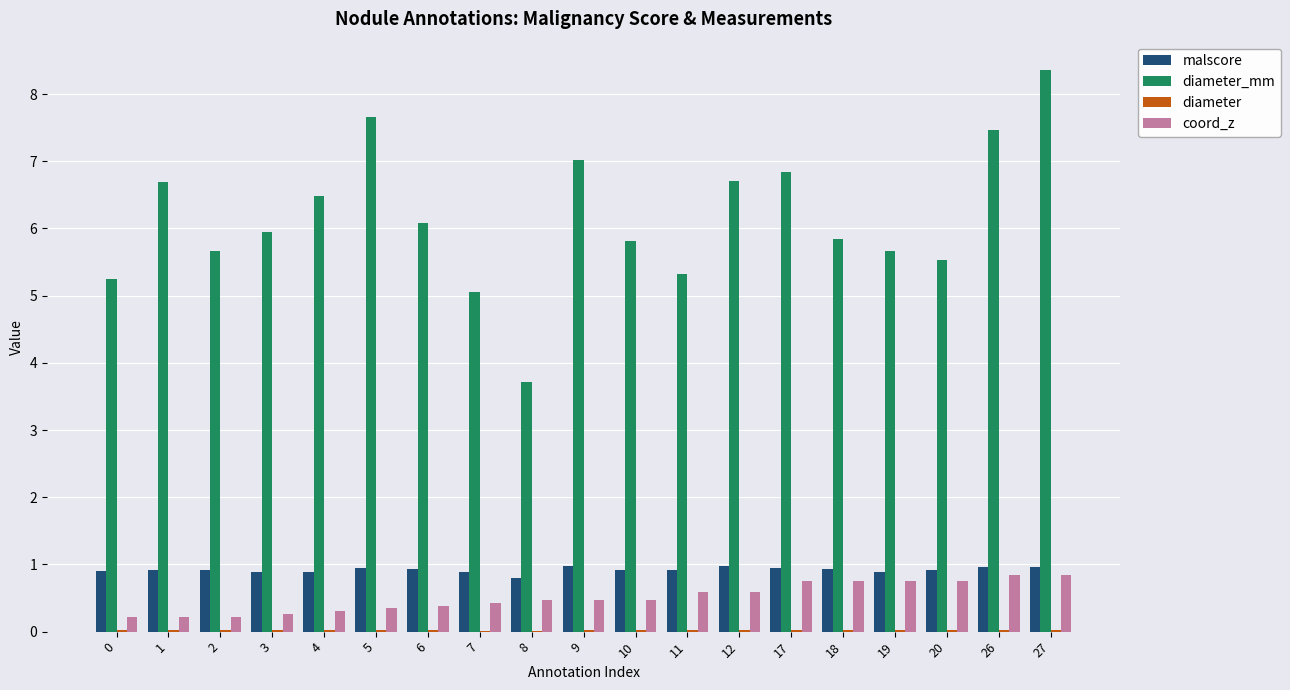

What is the sum of all malscore values?

17.5